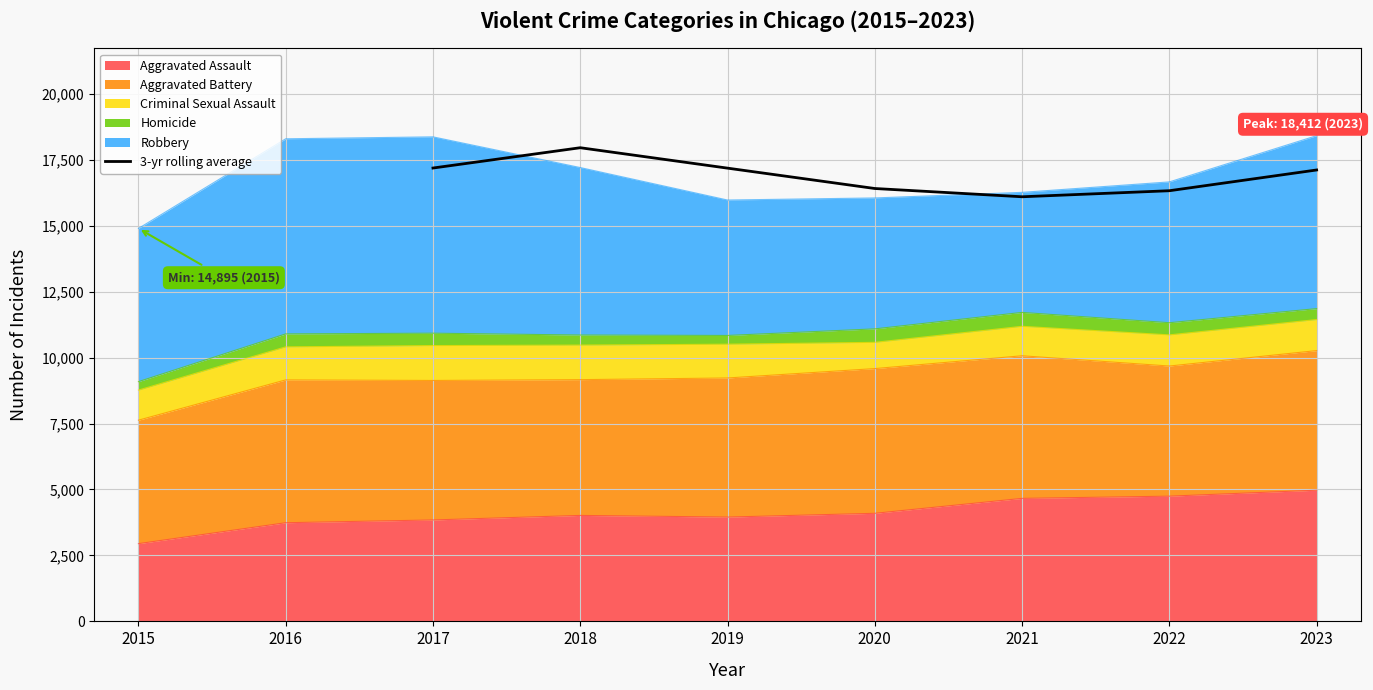

Does the chart display data point markers on the line(s)?

No